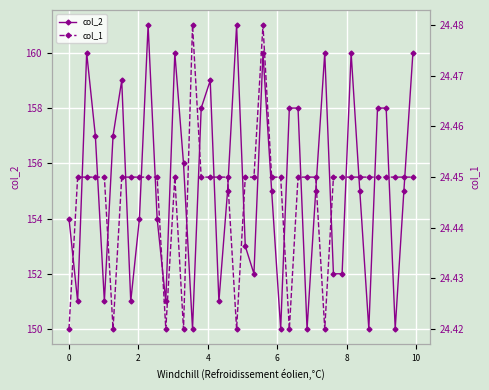

True or false: col_1 has more than 0 interior local peaks.

True